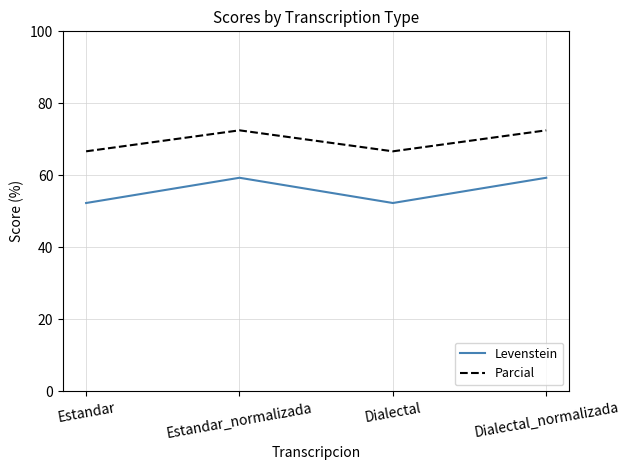

What position from the left is Dialectal?

3